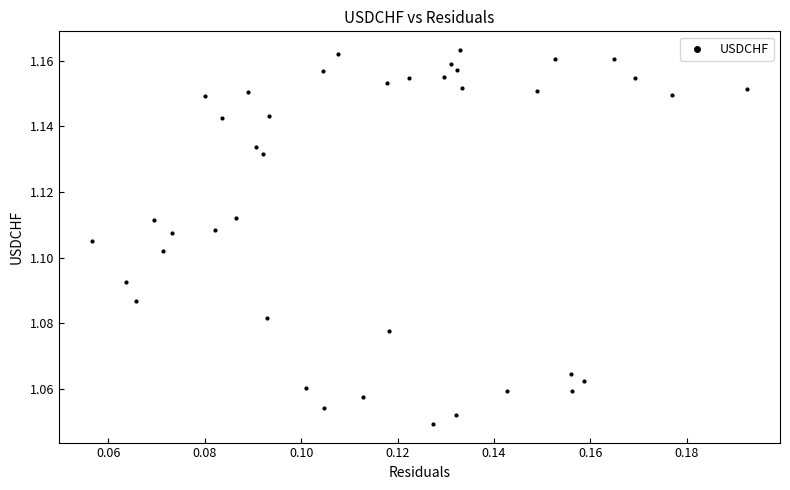

Count the number of points in this scatter plot.

40